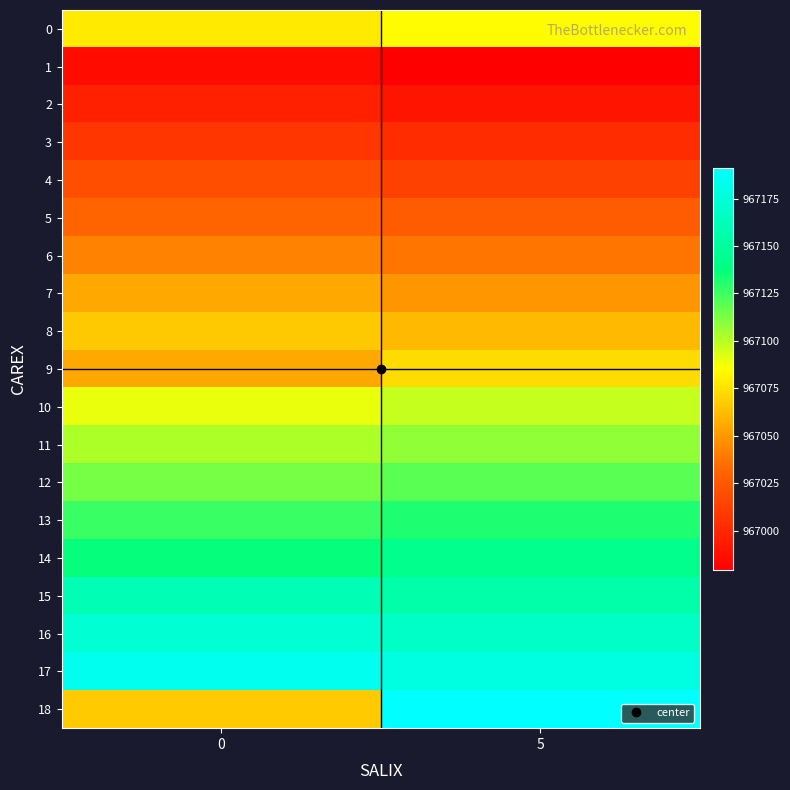

Reading left to right, transcribe all the data shown in this chart.

0: 0=967078.2	5=967084.2
1: 0=966985.0	5=966979.0
2: 0=966995.9	5=966990.4
3: 0=967007.8	5=967002.8
4: 0=967019.7	5=967013.7
5: 0=967031.6	5=967026.6
6: 0=967042.5	5=967037.5
7: 0=967055.4	5=967049.4
8: 0=967066.3	5=967061.3
9: 0=967055.6	5=967073.3
10: 0=967090.1	5=967097.1
11: 0=967102.0	5=967108.0
12: 0=967113.9	5=967119.9
13: 0=967125.8	5=967131.8
14: 0=967136.7	5=967143.7
15: 0=967160.6	5=967155.6
16: 0=967172.5	5=967167.5
17: 0=967184.4	5=967178.4
18: 0=967067.5	5=967191.3